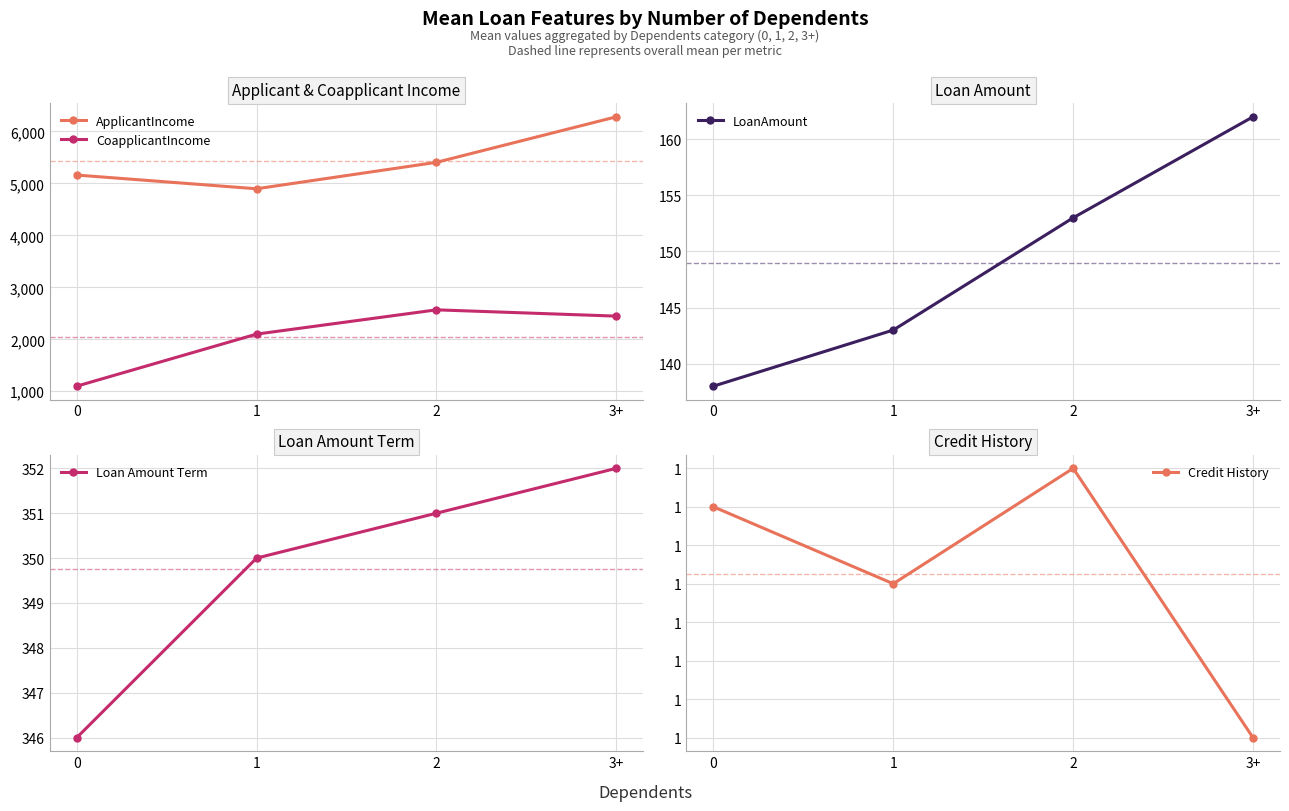

True or false: CoapplicantIncome has a value of 464.2 at 0.

False